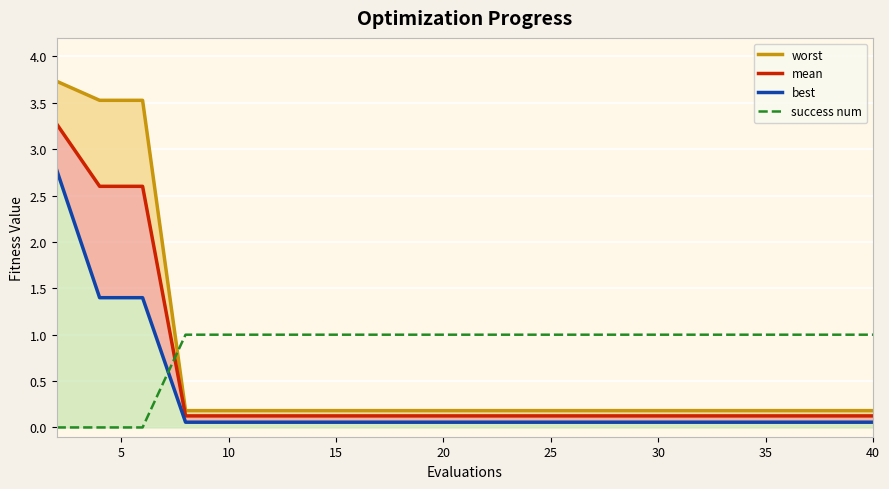

What is the sum of all mean values?

10.6